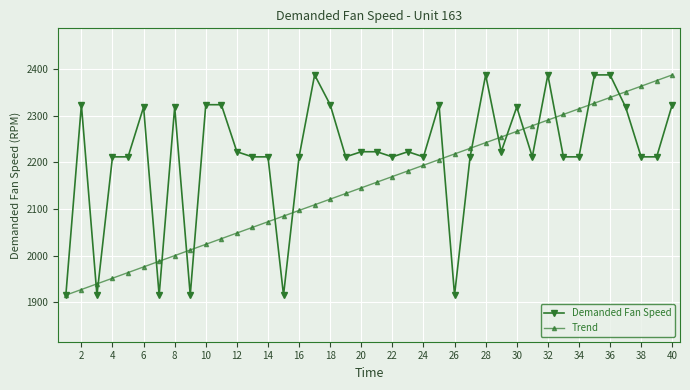

What is the lowest value of the Trend series?

1915.0